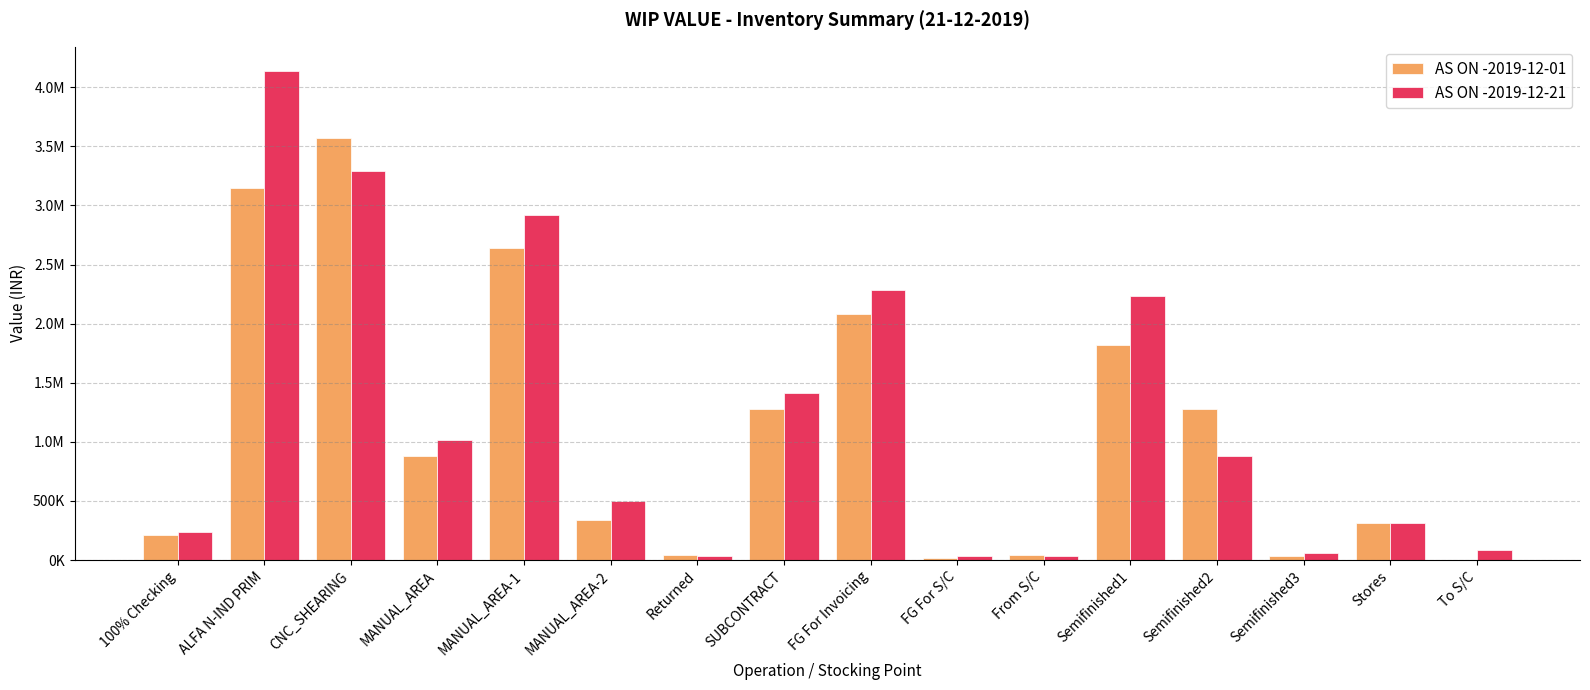

Which series changed the most between MANUAL_AREA-1 and Semifinished1?

AS ON -2019-12-01